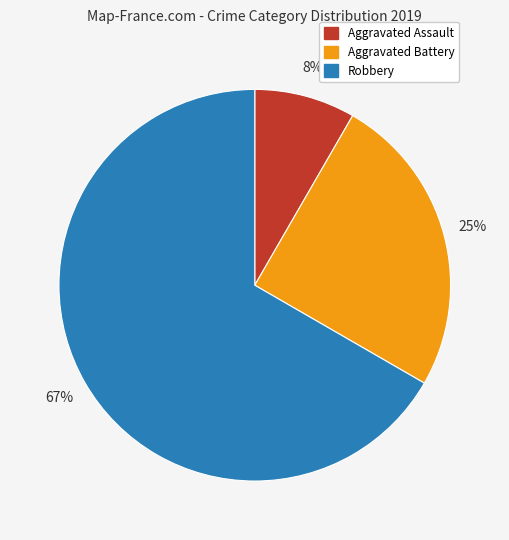

What percentage is the Aggravated Battery slice, to the nearest percent?

25%